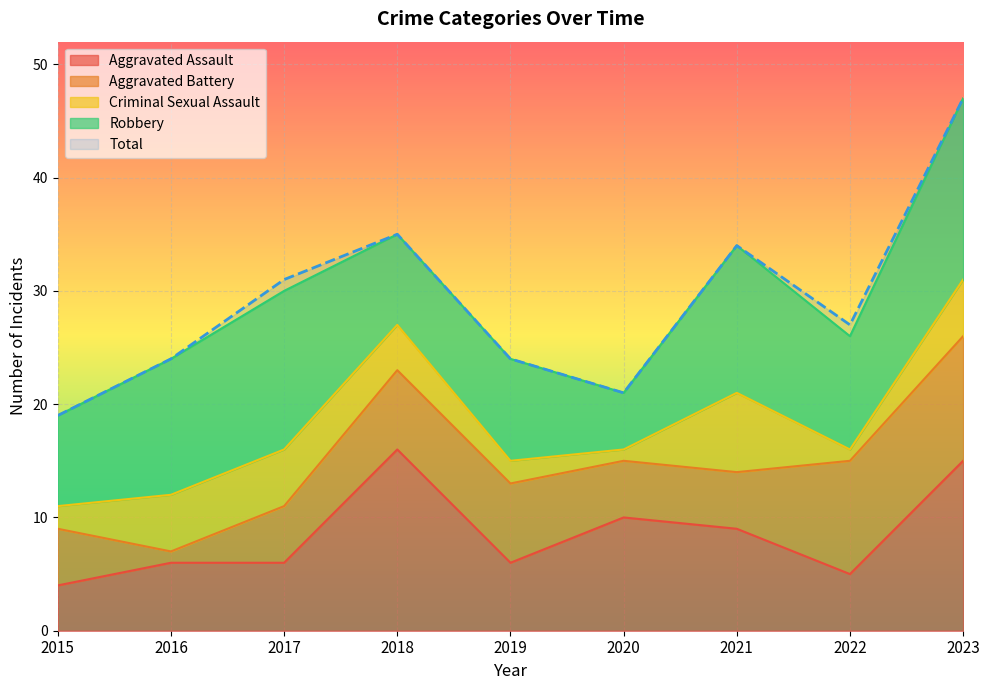

Between 2018 and 2023, which series saw the biggest shift?

Total